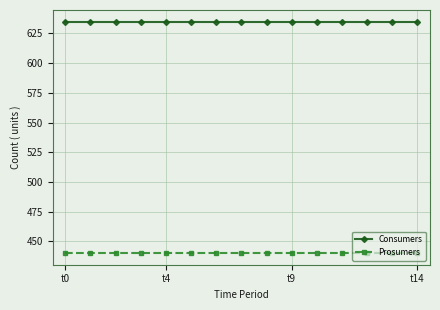

What is the minimum value shown in the chart?

440